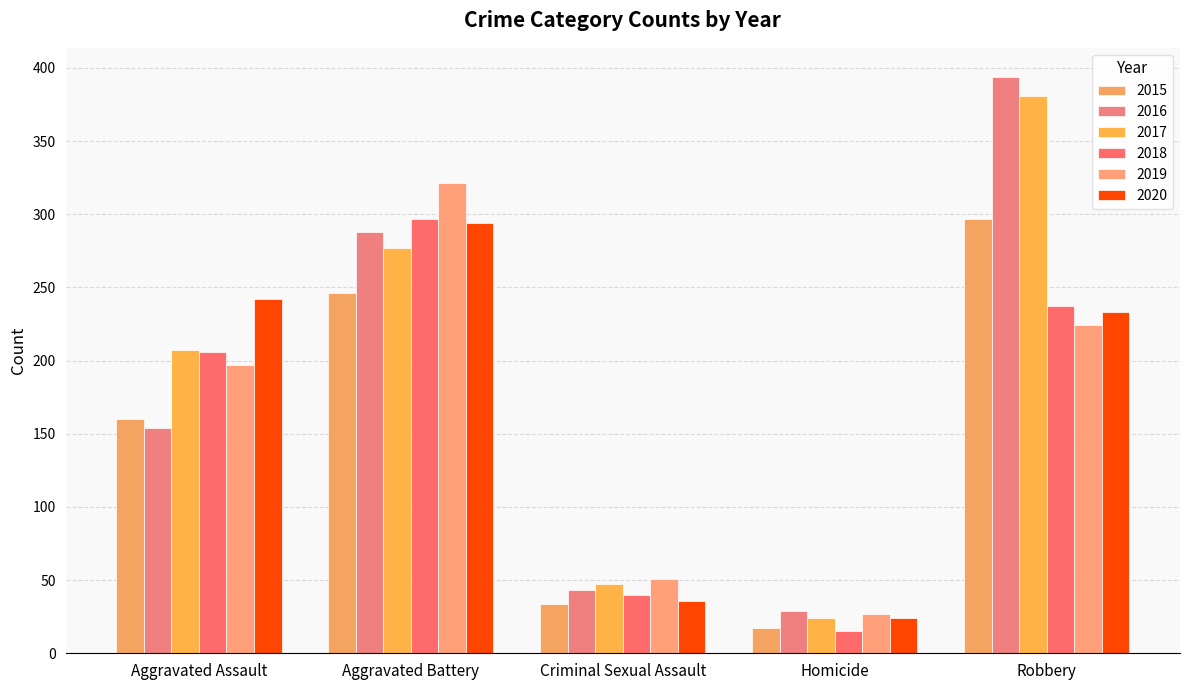

Where does the 2015 series first go above 160?

Aggravated Battery